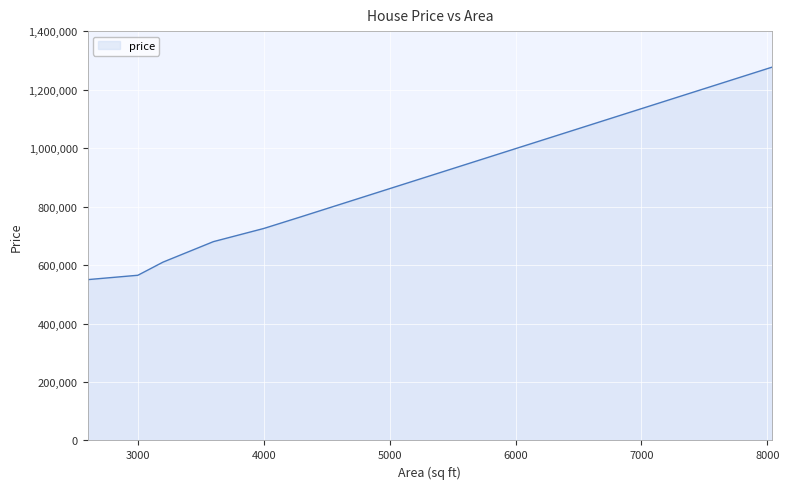

What is the smallest value displayed?

550000